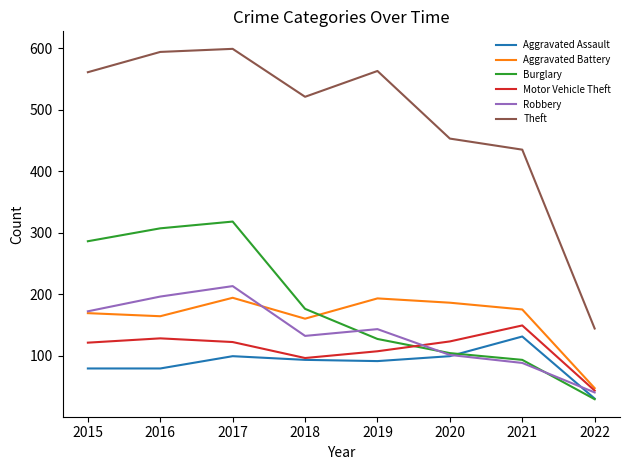

At which category is the sum across all series the highest?

2017